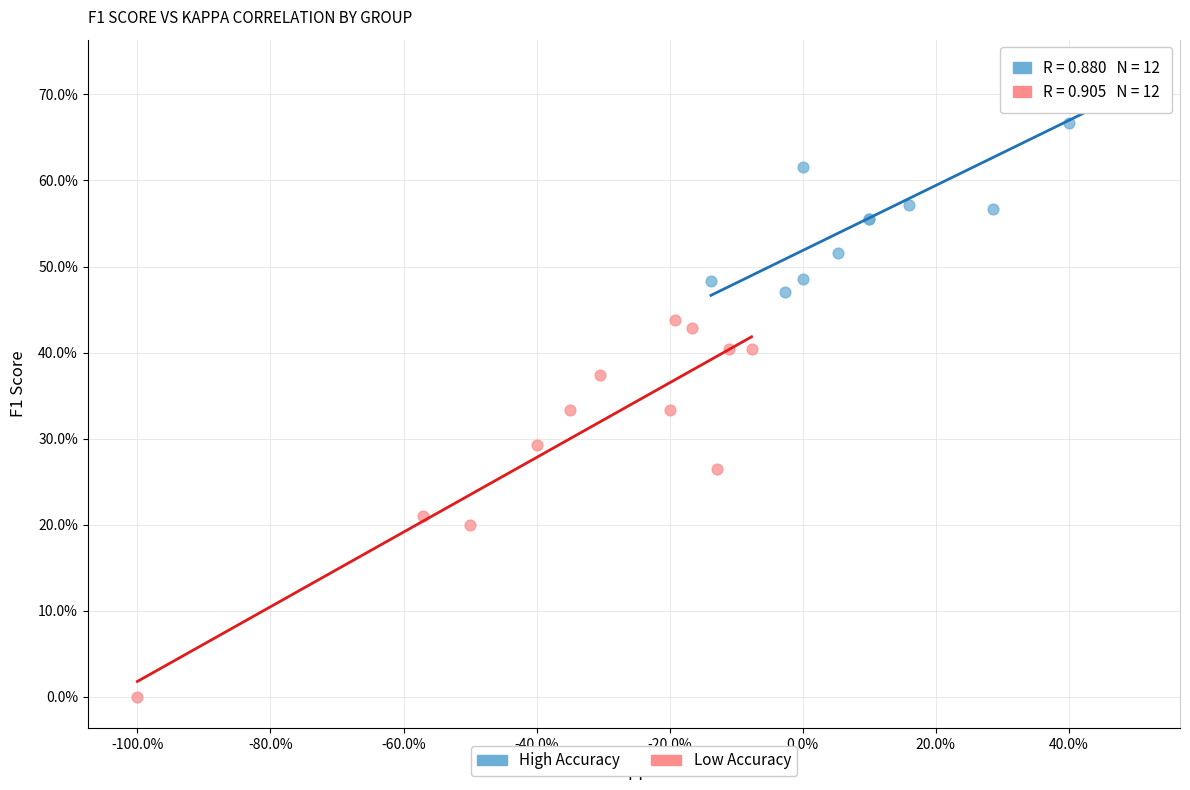

Which series reaches the maximum Y coordinate?

High Accuracy